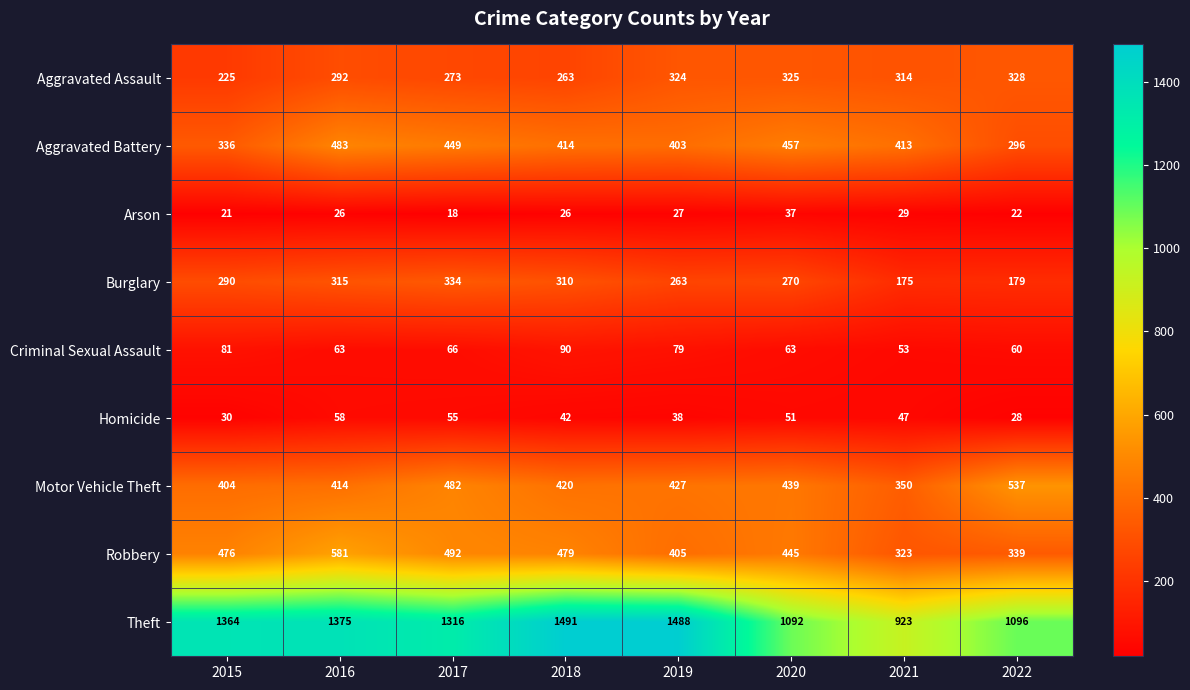

What is the difference between the maximum and second lowest values in the Robbery series?

242